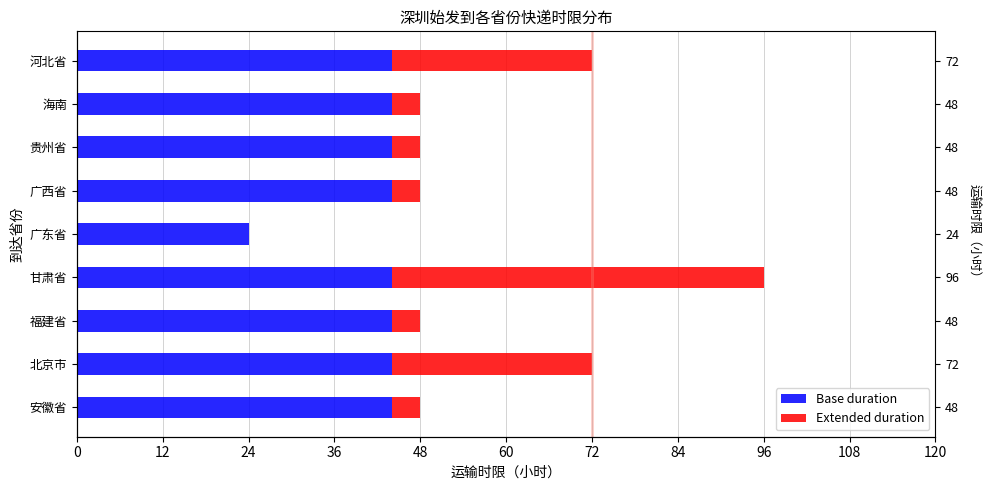

True or false: Extended duration has a value of 2 at 安徽省.

False